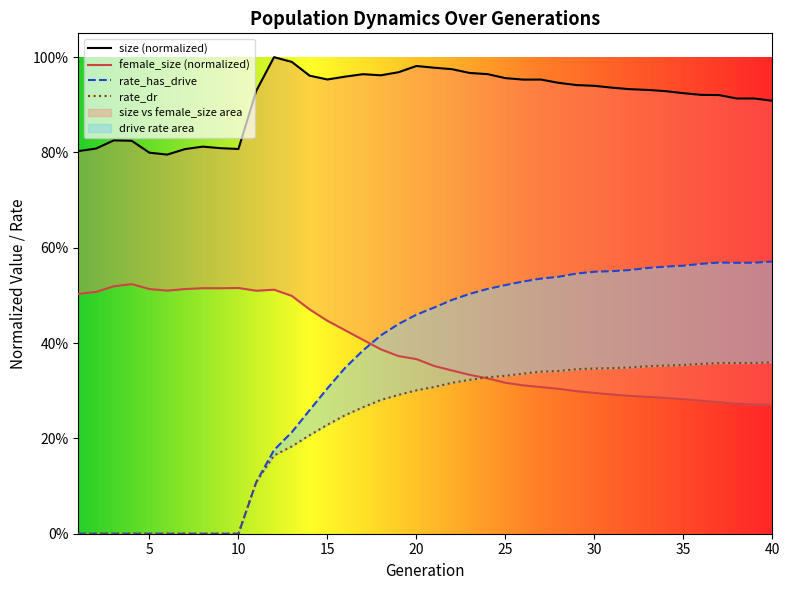

The value of size at 20 is 0.6. True or false?

False